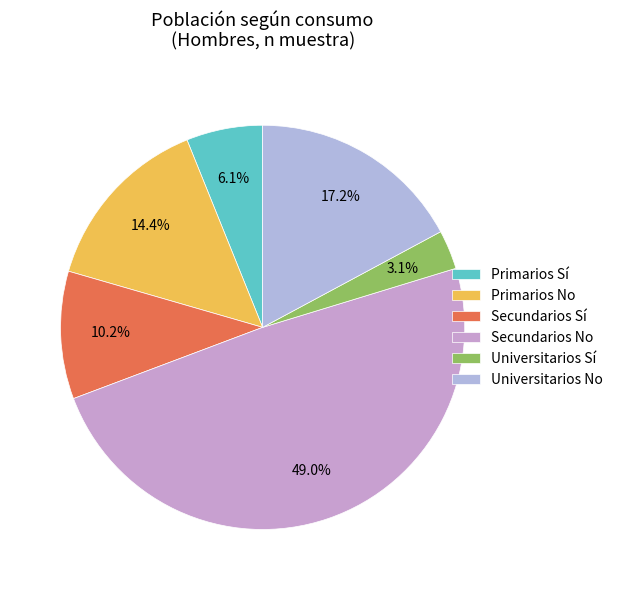

Is it true that Universitarios No is 17% of the pie?

True